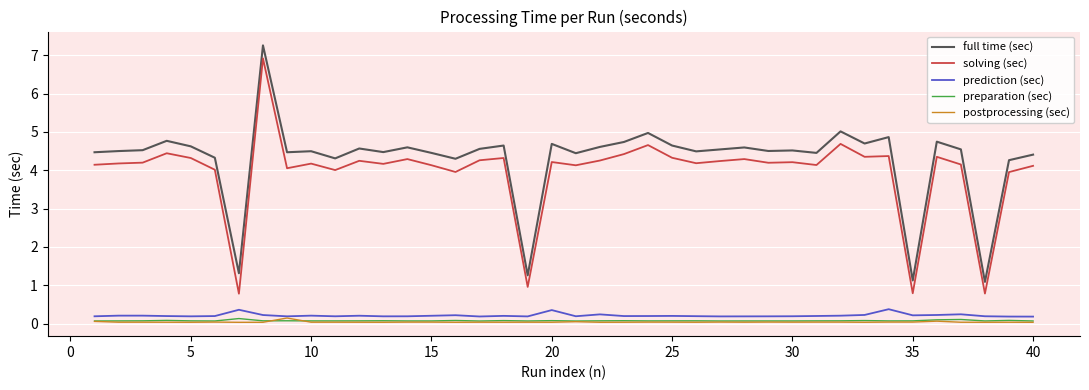

True or false: solving (sec) and prediction (sec) cross at least once.

False